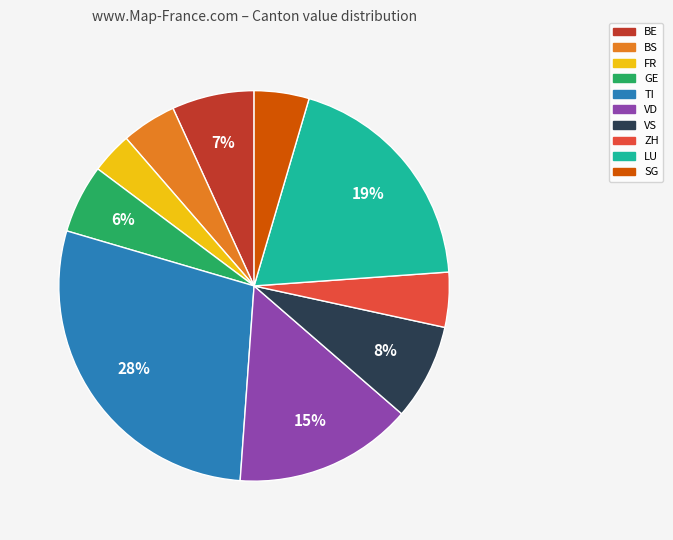

Which slice is the largest?

TI